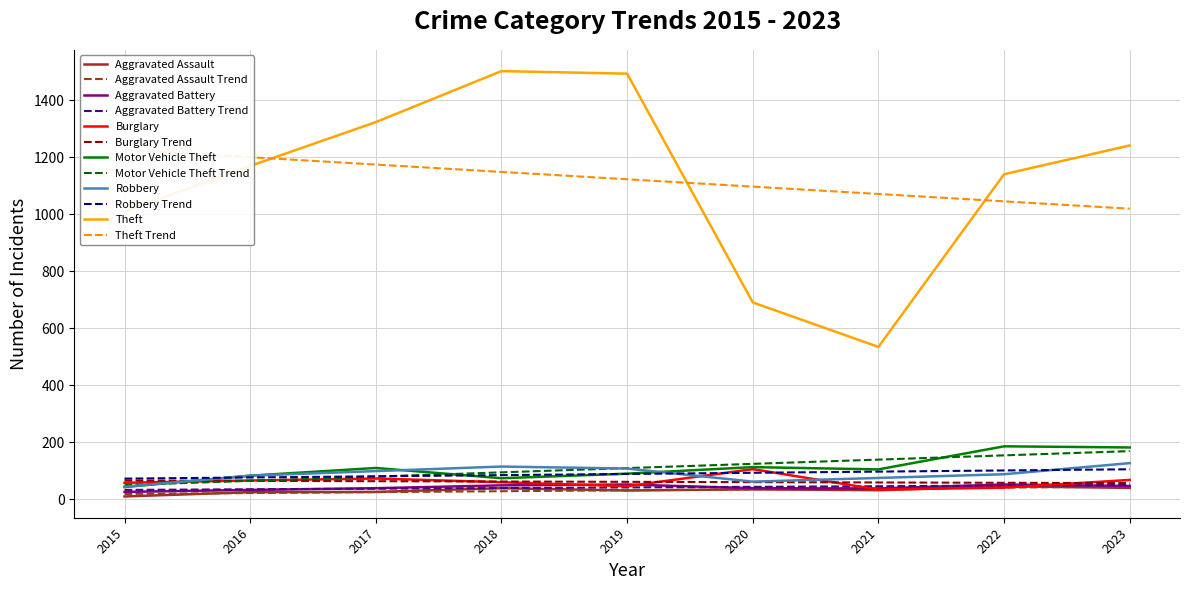

The Motor Vehicle Theft series shows 39 at 2021. True or false?

False